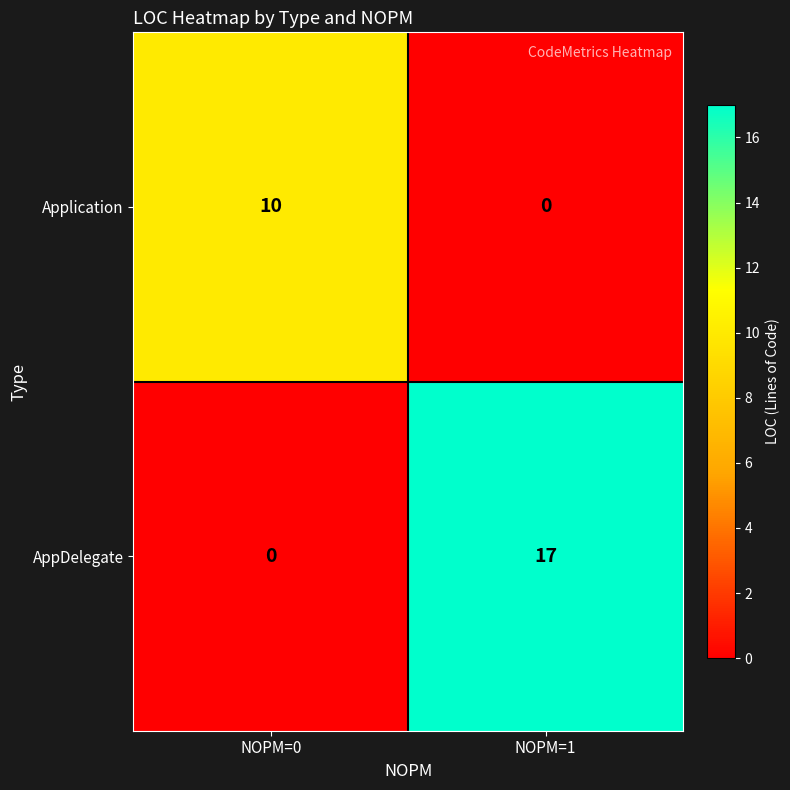

How many data points in AppDelegate are less than 17?

1